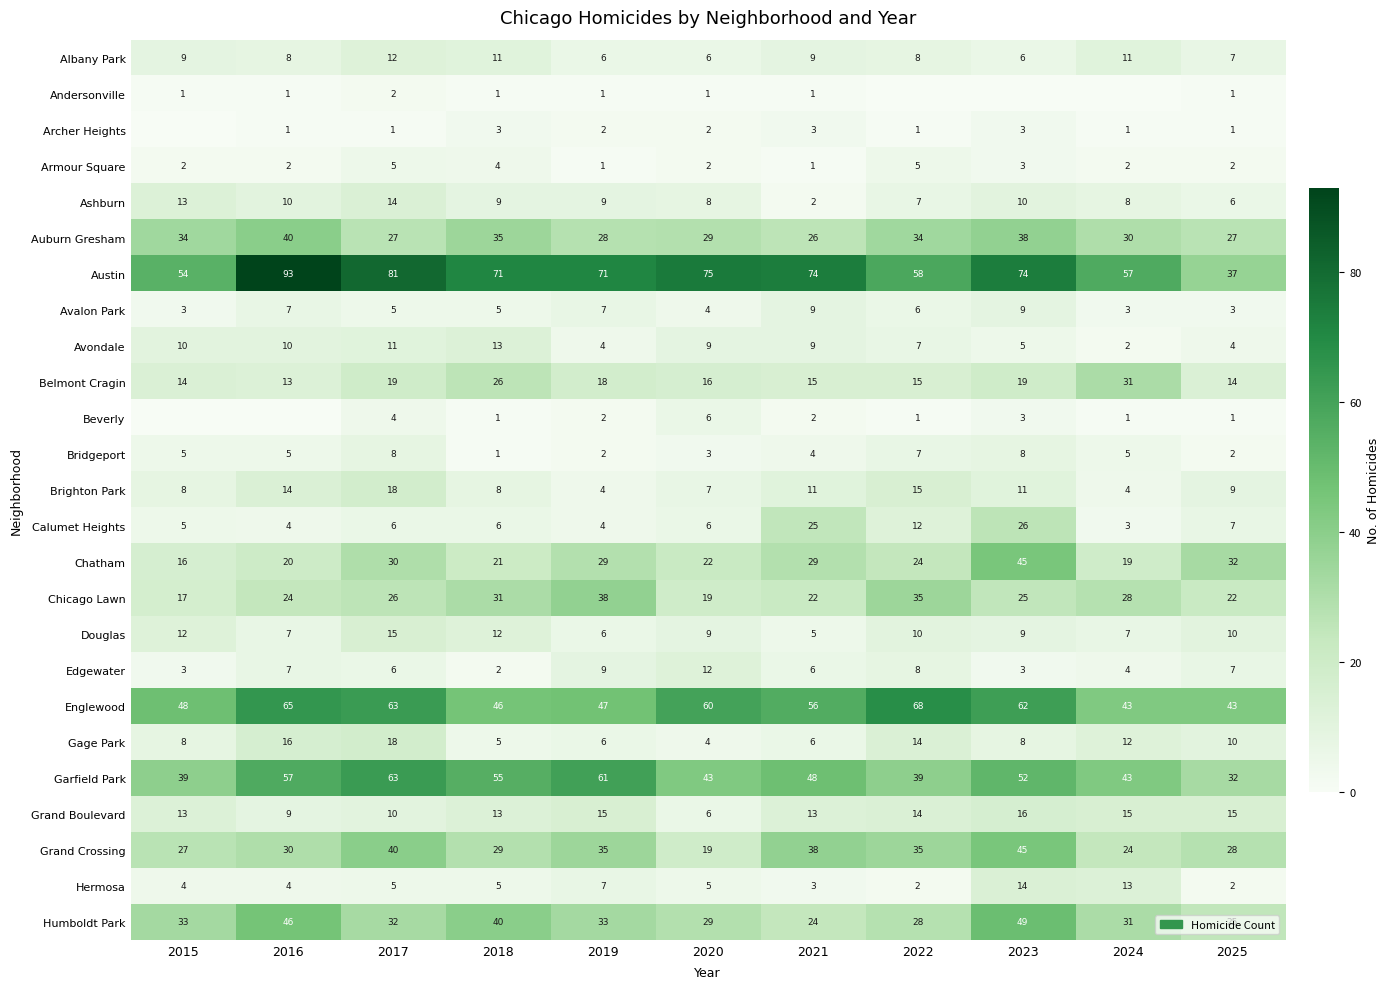

What is the difference between the highest and lowest values at 2023?

74